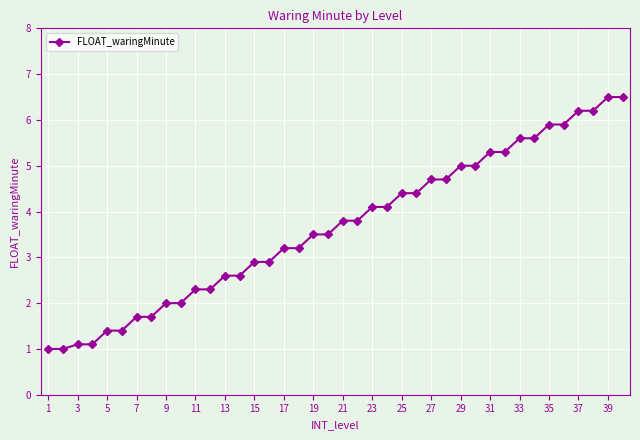

What is the value of the 7th point from the left?

1.7